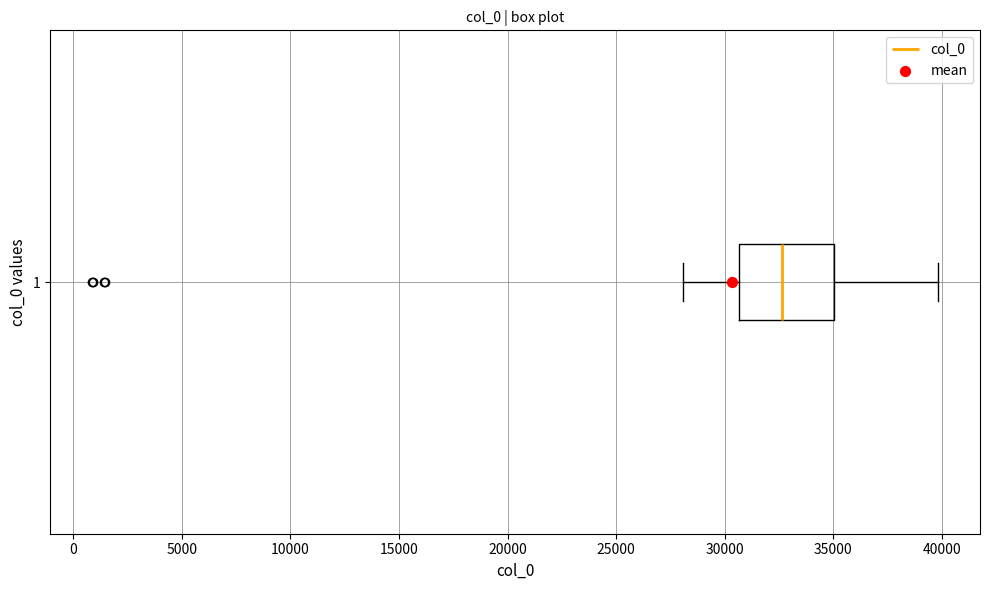

Transcribe this box plot: give where the median line is, the range the box spans, and where the two whiskers end, as read against the x-axis. The values are not printed on the chart, so give them approximately, as read against the axis.

median 32500, box 30500 to 35000, whiskers 28000 to 40000